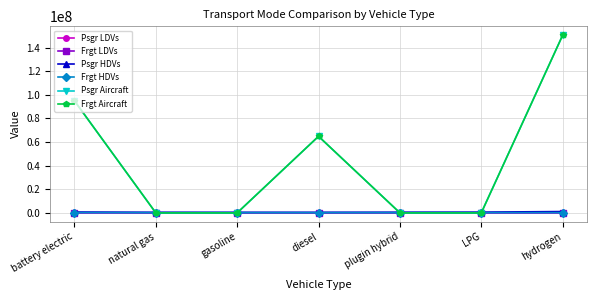

Does the chart have visible grid lines?

Yes